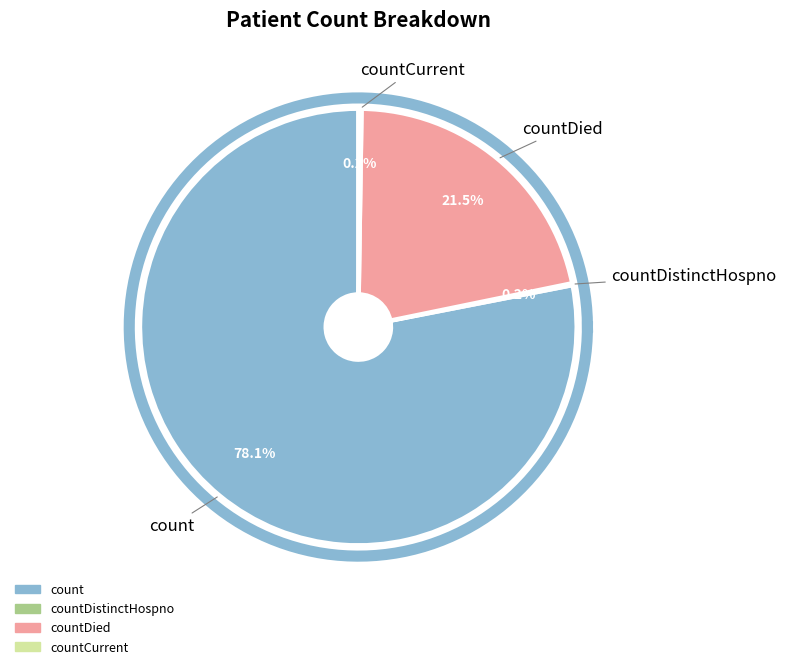

Which has a higher value, countDistinctHospno or countCurrentSuspected?

countDistinctHospno